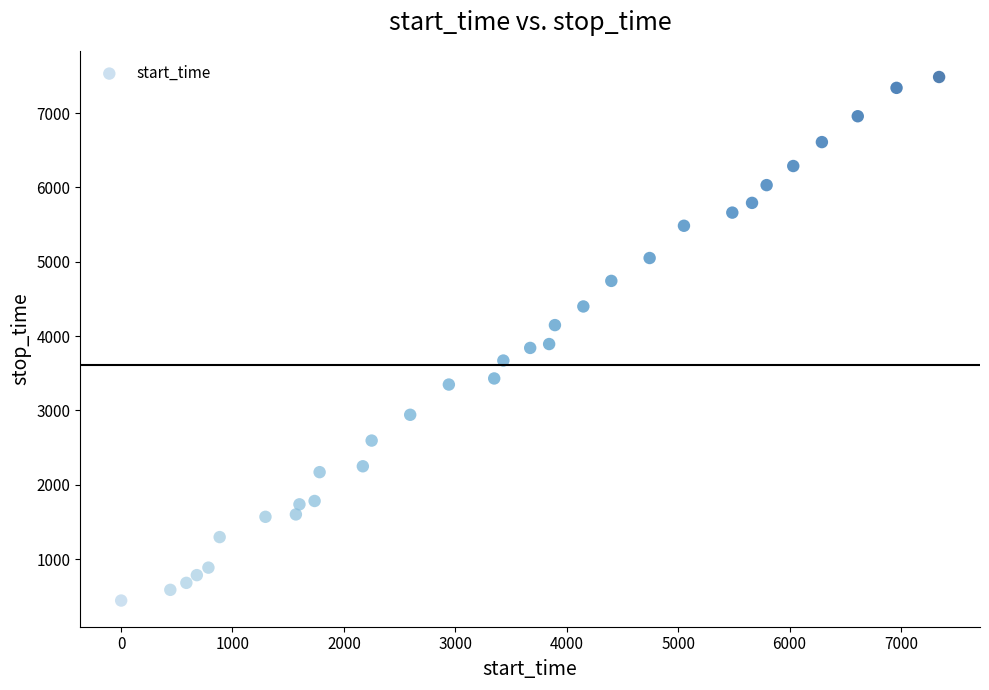

What is the range of Y values (max minus min)?

7046